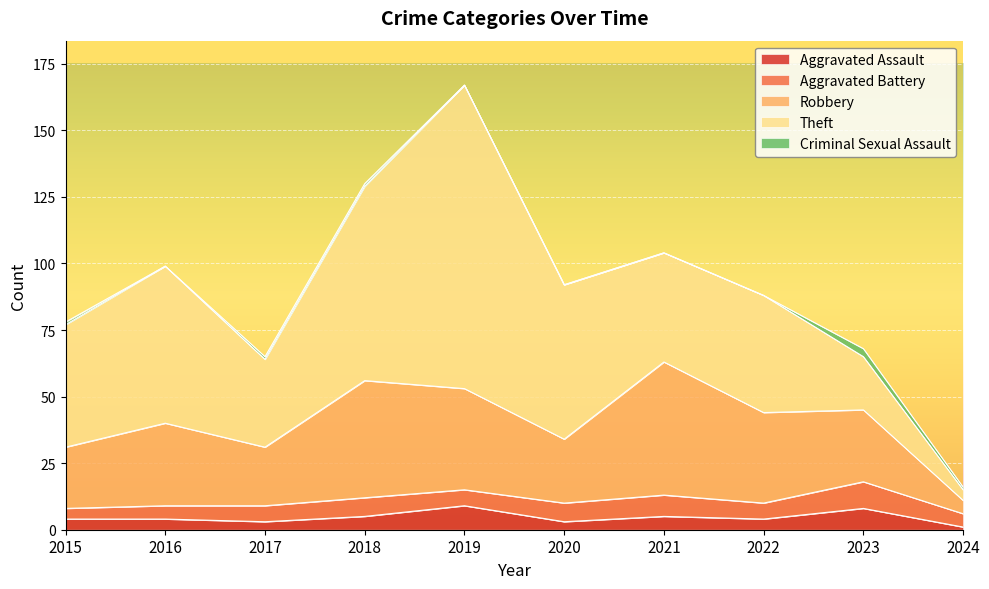

Reading left to right, list all the values displayed in this chart.

Aggravated Assault: 2015=4	2016=4	2017=3	2018=5	2019=9	2020=3	2021=5	2022=4	2023=8	2024=1
Aggravated Battery: 2015=4	2016=5	2017=6	2018=7	2019=6	2020=7	2021=8	2022=6	2023=10	2024=5
Robbery: 2015=23	2016=31	2017=22	2018=44	2019=38	2020=24	2021=50	2022=34	2023=27	2024=5
Theft: 2015=46	2016=59	2017=33	2018=73	2019=114	2020=58	2021=41	2022=44	2023=20	2024=4
Criminal Sexual Assault: 2015=1	2016=0	2017=1	2018=1	2019=0	2020=0	2021=0	2022=0	2023=3	2024=1